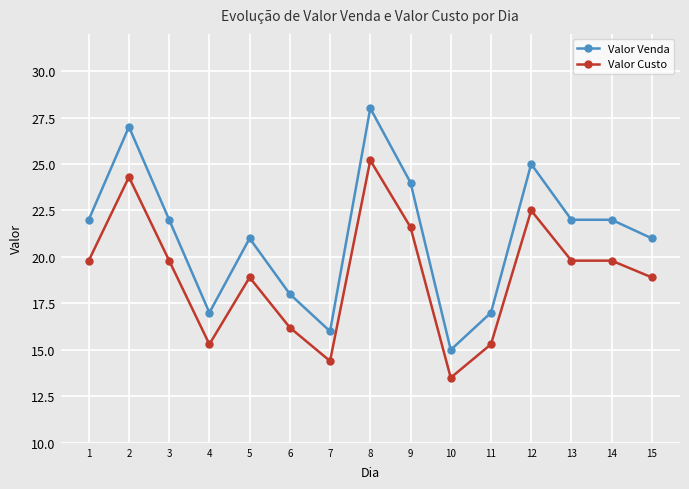

True or false: Valor Custo and Valor Venda intersect in this chart.

False